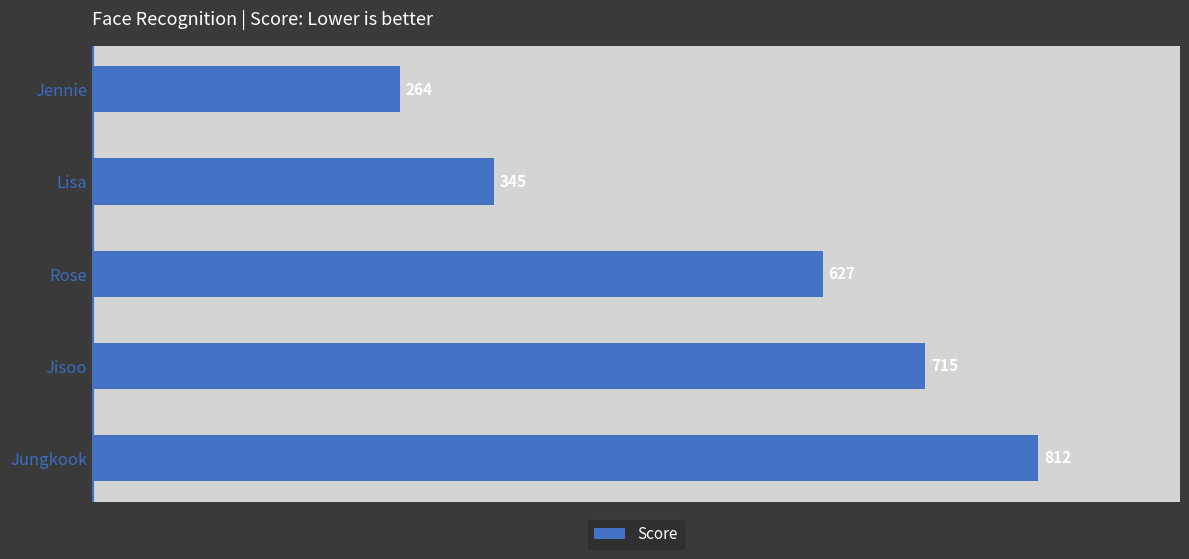

Where is the data nearest to the value 538?

Rose